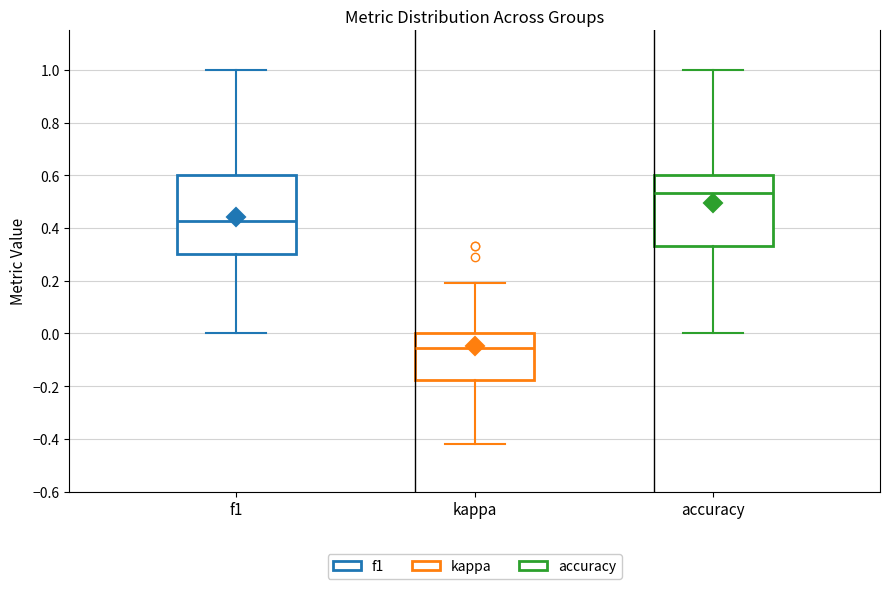

Which box's median line is the lowest?

kappa